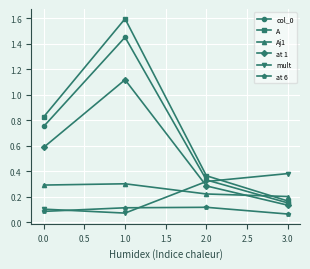

True or false: col_0 has more than 1 points higher than both neighbors.

False